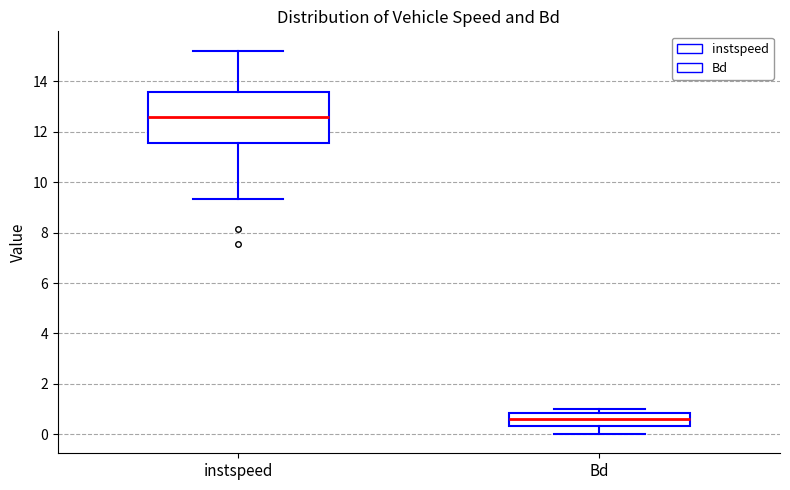

Reading left to right, transcribe this box plot: for each box, give where its median line is, the range the box spans, and where its two whiskers end, as read against the y-axis. The values are not printed on the chart, so give them approximately, as read against the axis.

instspeed: median 12.6, box 11.6 to 13.6, whiskers 9.4 to 15.2
Bd: median 0.6, box 0.4 to 0.8, whiskers 0.0 to 1.0